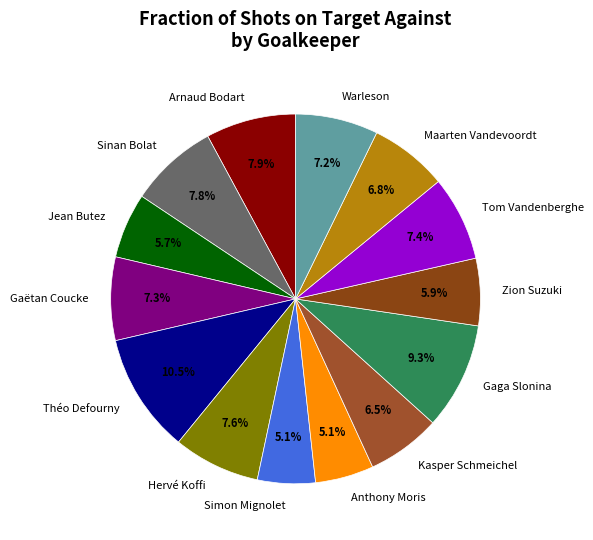

Count the number of slices in the pie.

14